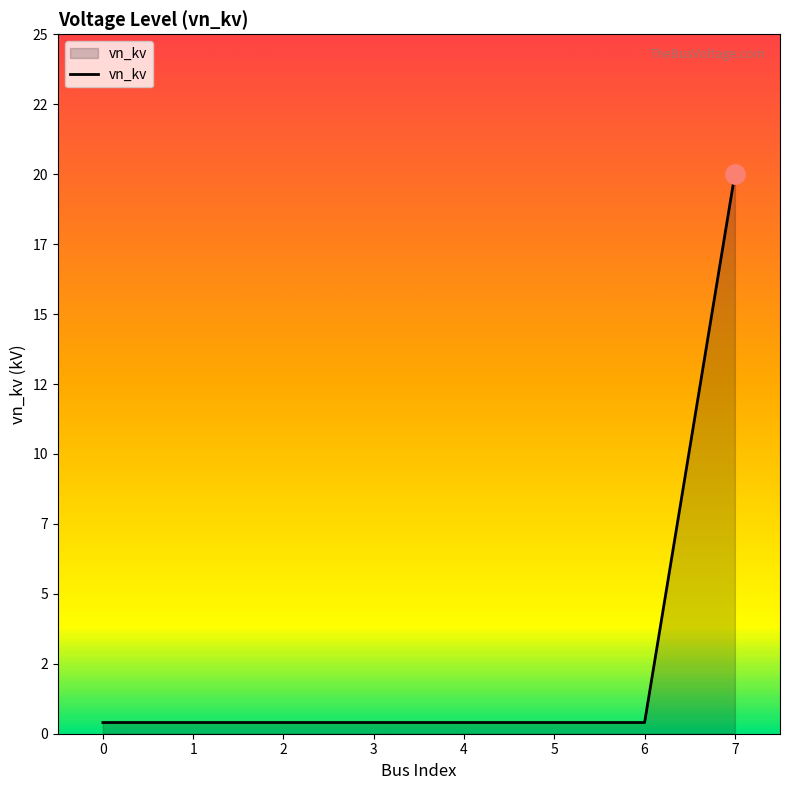

Reading left to right, transcribe all the data shown in this chart.

0.4	0.4	0.4	0.4	0.4	0.4	0.4	20.0